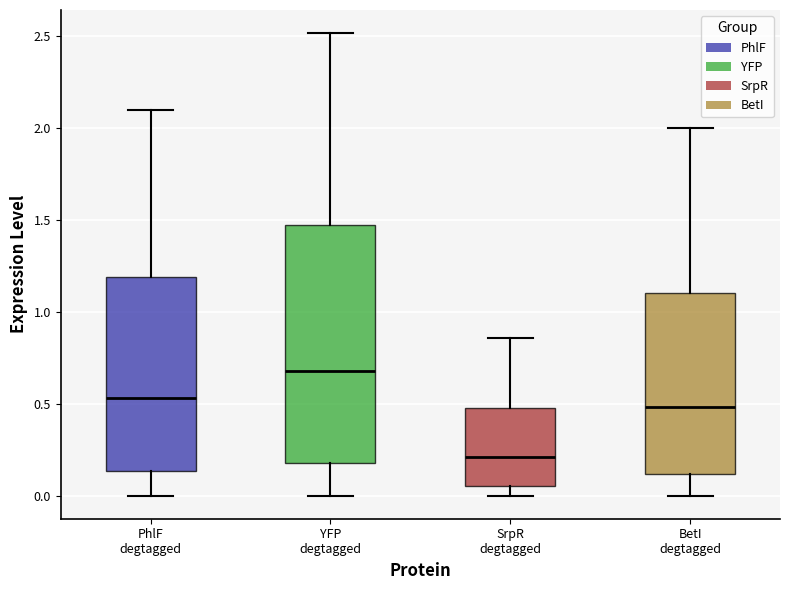

Where is the lower edge of the box for SrpR degtagged on the y-axis? The values are not printed on the chart, so give them approximately, as read against the axis.

0.05